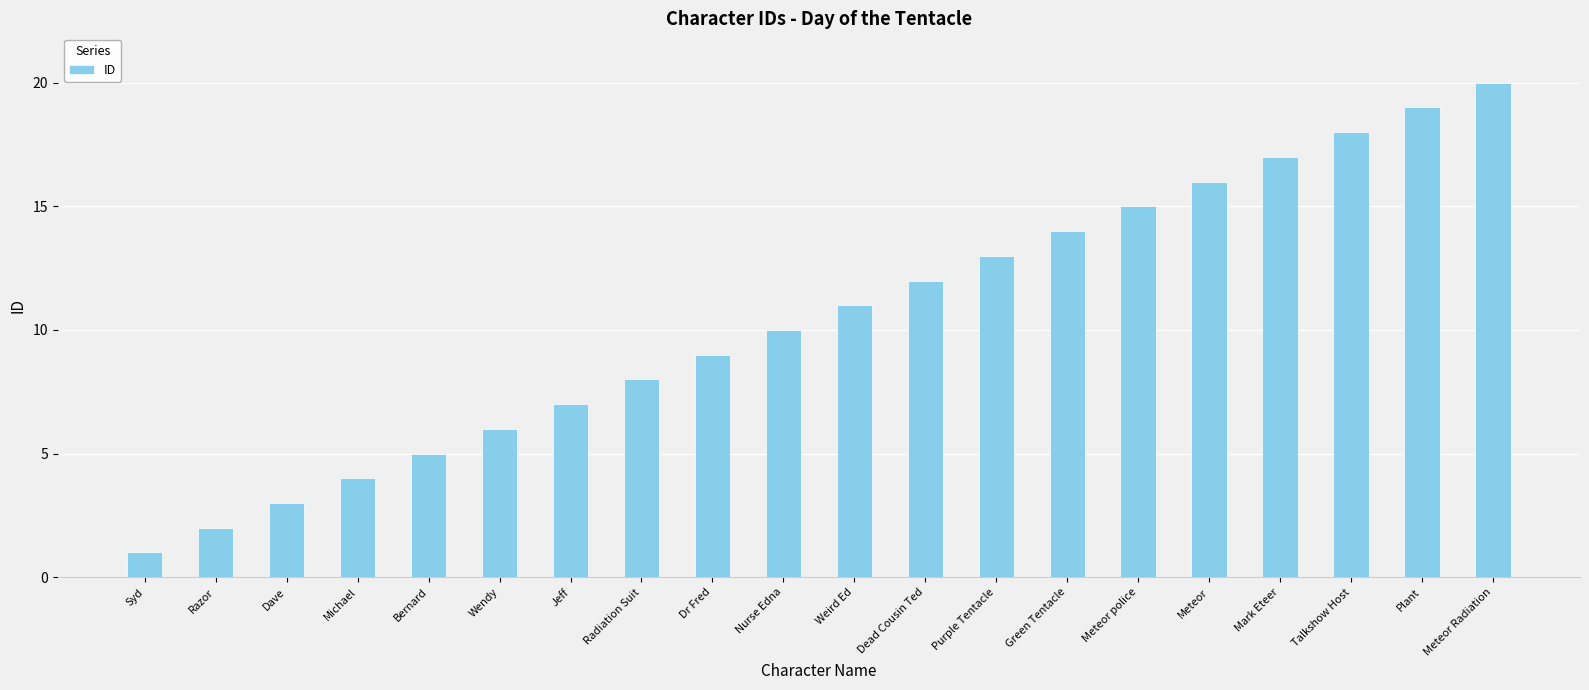

Are the bars grouped side by side (vs. stacked)?

No